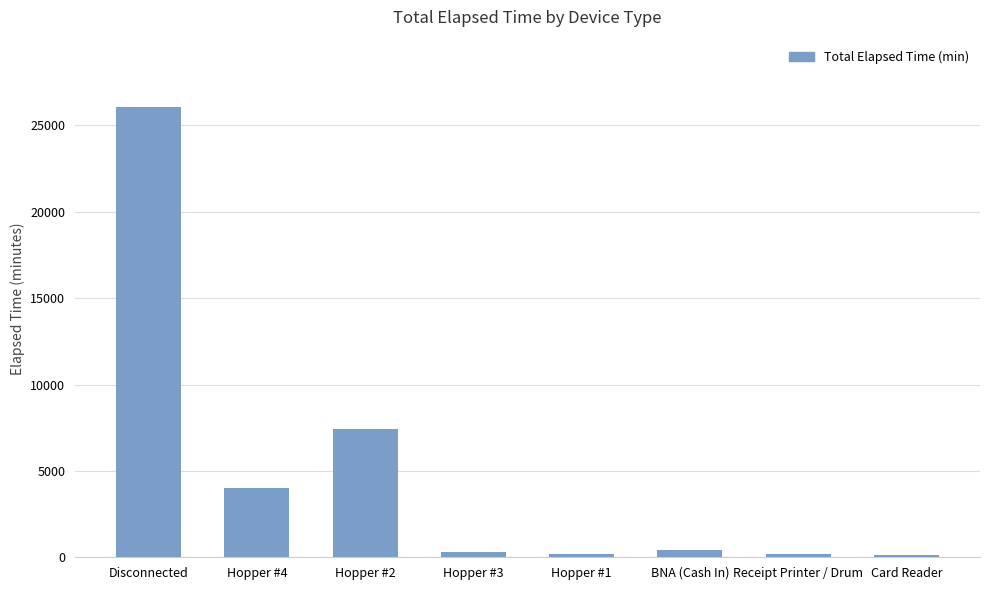

What position from the left is Receipt Printer / Drum?

7